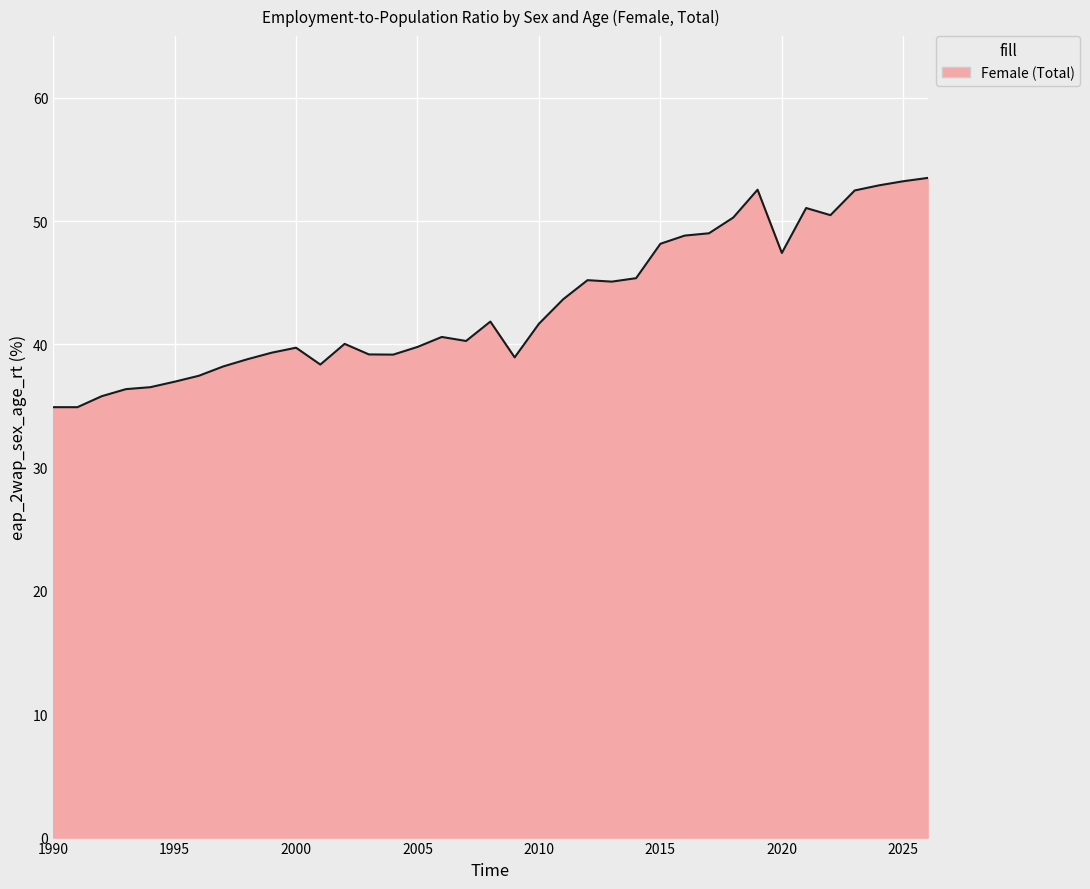

What is the smallest value displayed?

34.9